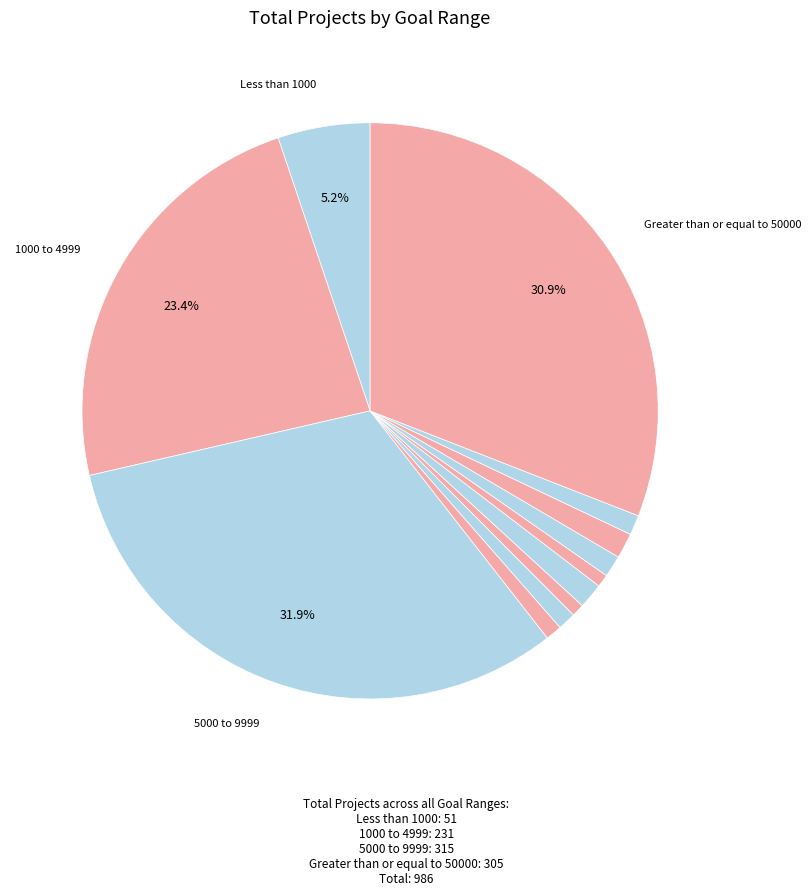

What is the largest slice in the pie chart?

5000 to 9999